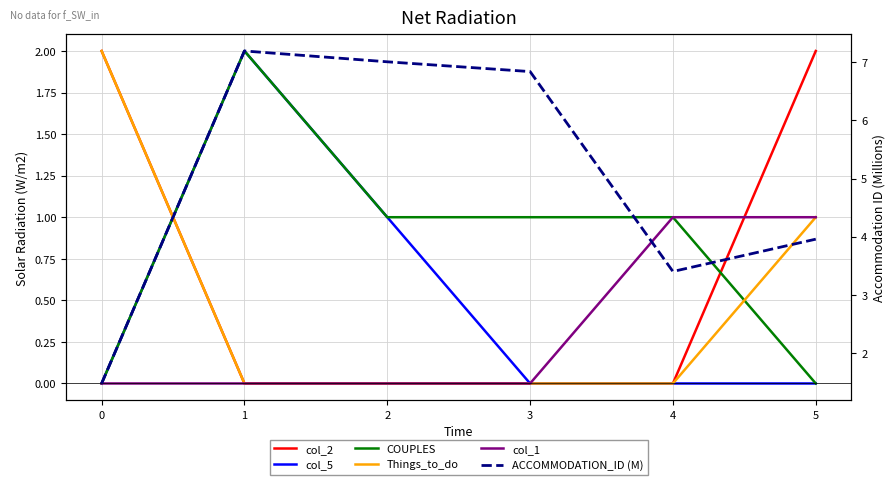

What is the average value of the ACCOMMODATION_ID (M) series?

5.0